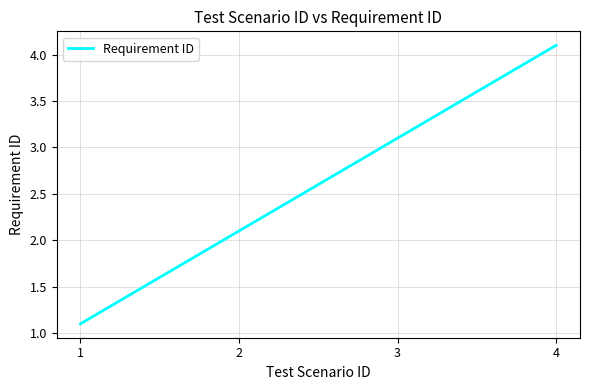

List the labels in order of value, largest first.

4, 3, 2, 1